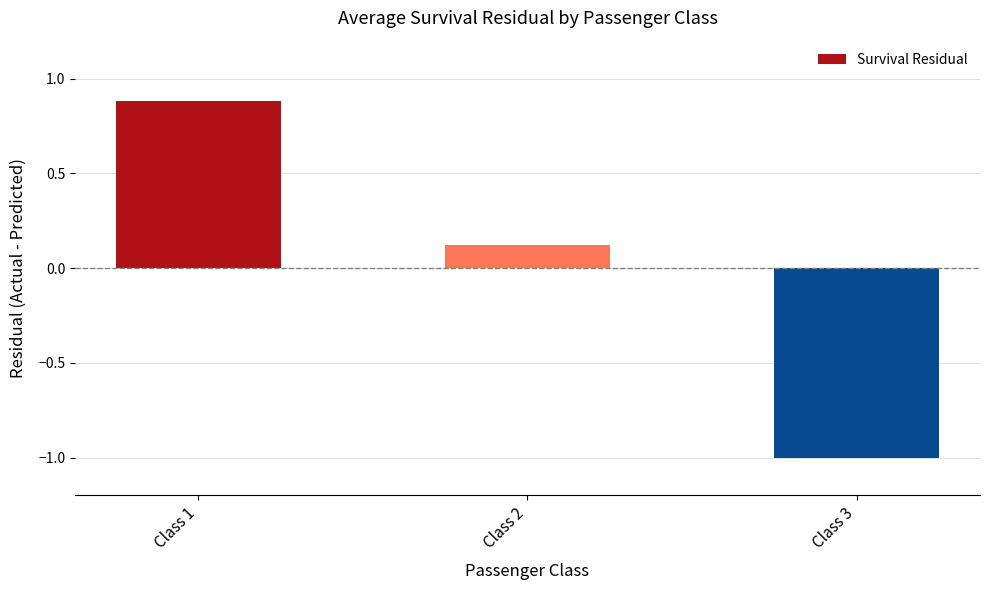

What is the smallest value displayed?

-1.0